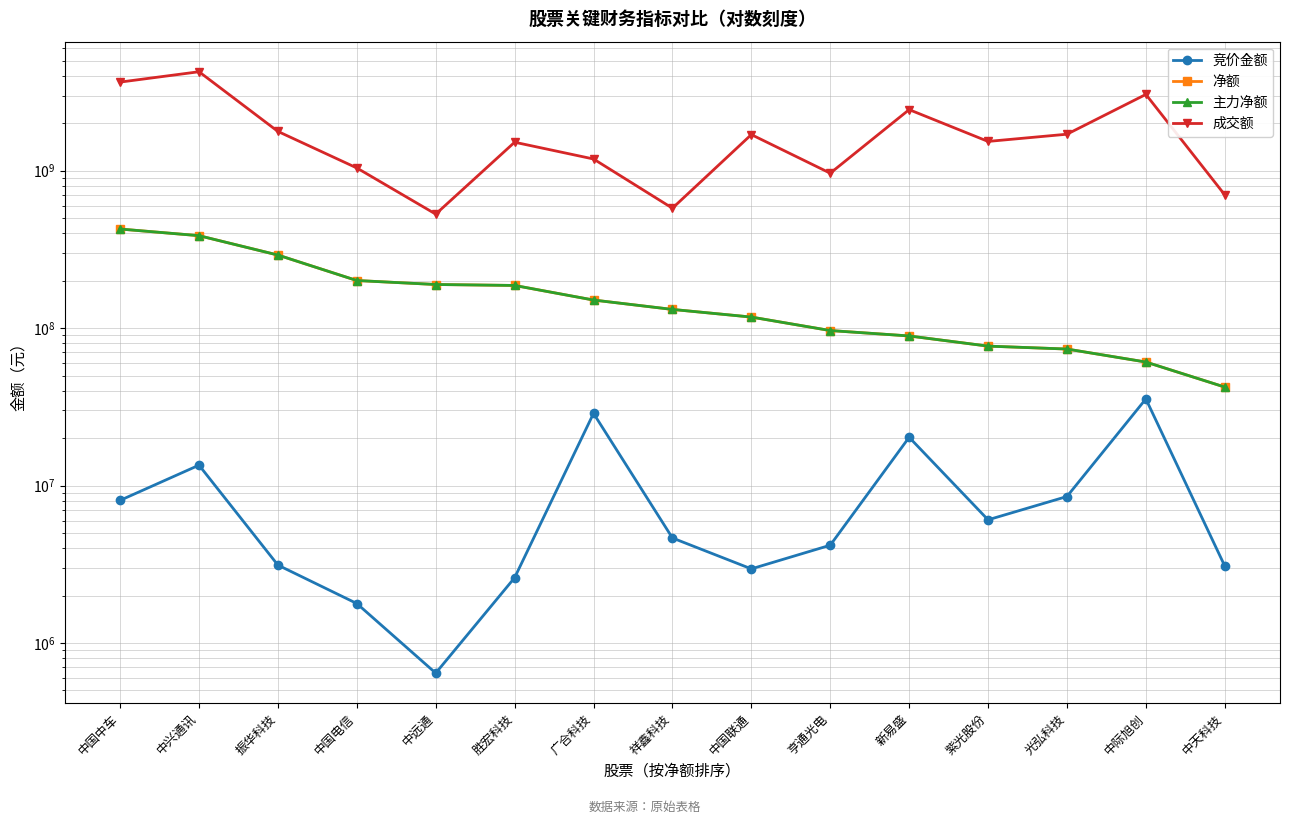

What is the sum of the 成交额 values at 祥鑫科技 and 中国电信?

1617466112